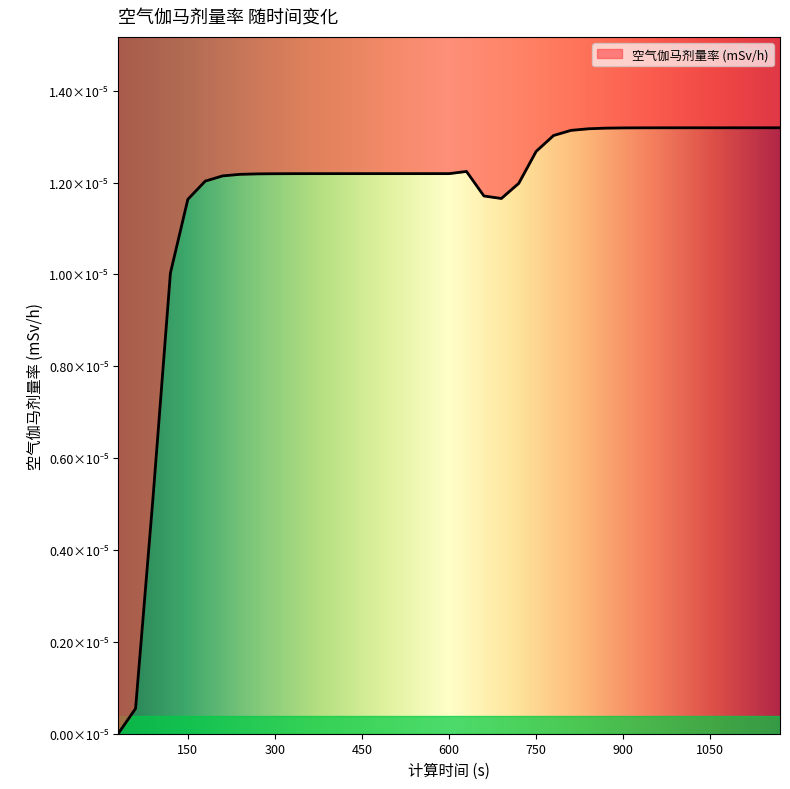

At which category does the chart reach its peak across all series?

1050